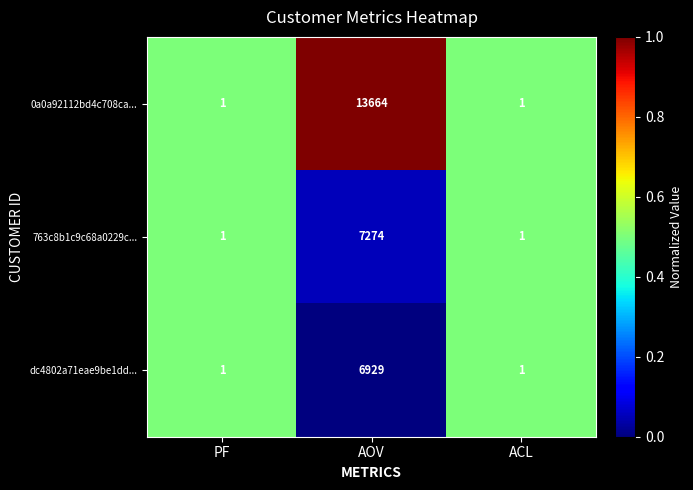

What is the maximum value shown in the chart?

13664